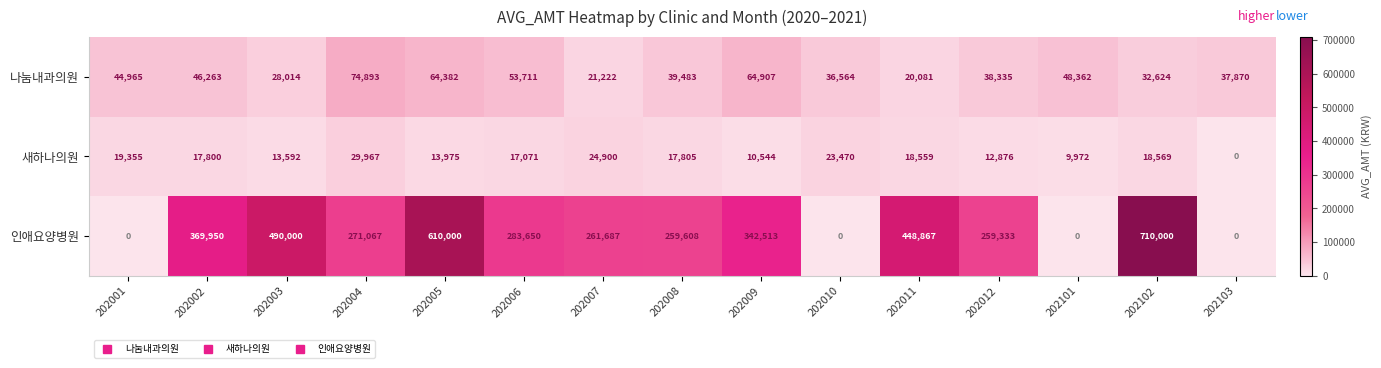

The 인애요양병원 series shows 369950 at 202002. True or false?

True